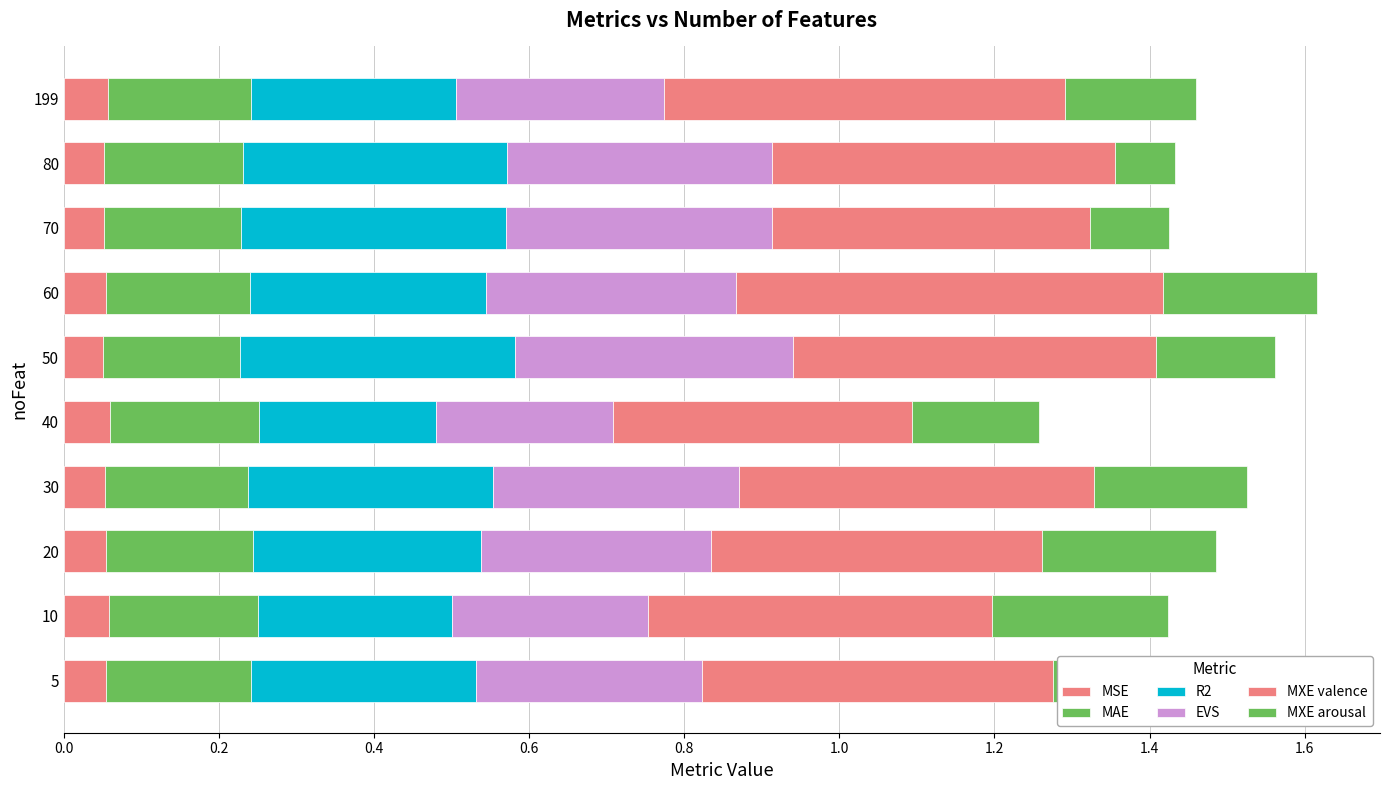

Reading right to left, transcribe all the data shown in this chart.

MSE: 0.1	0.1	0.1	0.1	0.1	0.1	0.1	0.1	0.1	0.1
MAE: 0.2	0.2	0.2	0.2	0.2	0.2	0.2	0.2	0.2	0.2
R2: 0.3	0.3	0.3	0.3	0.4	0.2	0.3	0.3	0.3	0.3
EVS: 0.3	0.3	0.3	0.3	0.4	0.2	0.3	0.3	0.3	0.3
MXE valence: 0.5	0.4	0.4	0.6	0.5	0.4	0.5	0.4	0.4	0.5
MXE arousal: 0.2	0.1	0.1	0.2	0.2	0.2	0.2	0.2	0.2	0.2